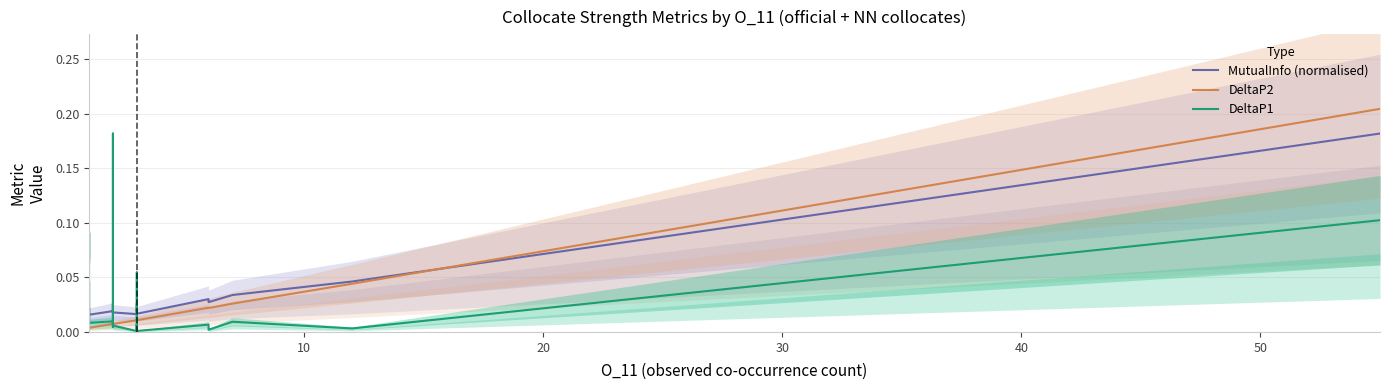

Which series has the largest range (max minus min)?

DeltaP2